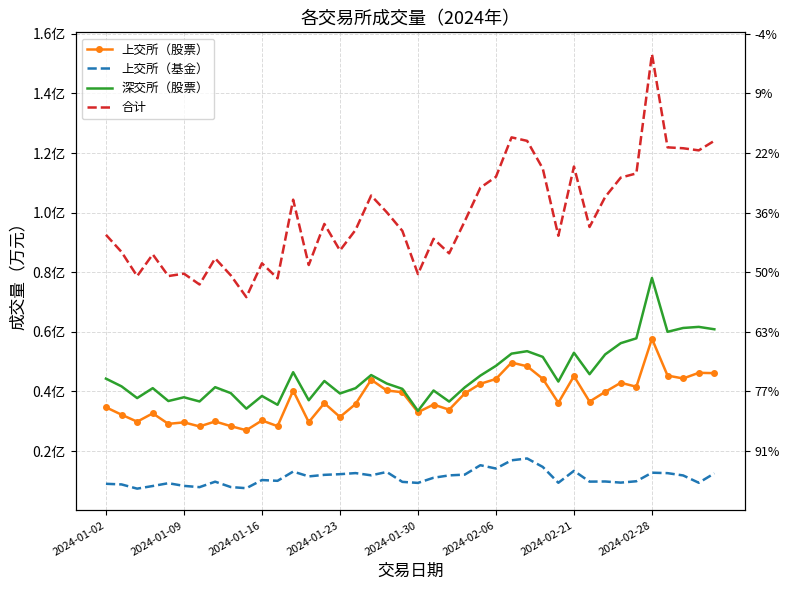

Where does the 上交所（基金） series first go above 11040000?

12